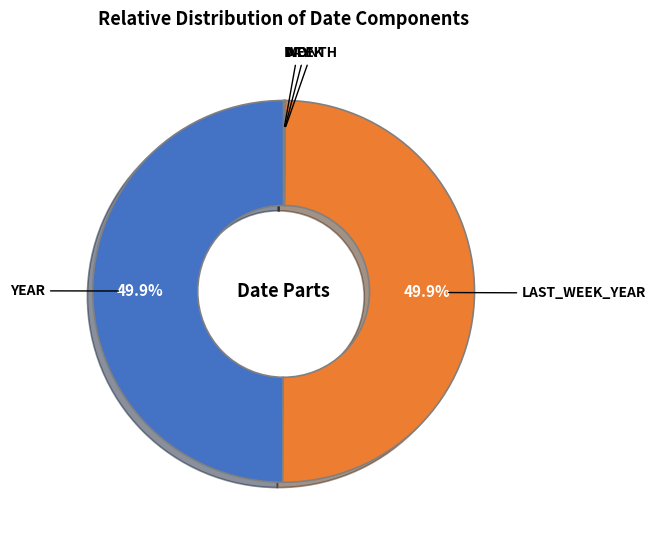

To the nearest percent, what is the average slice percentage?

20%